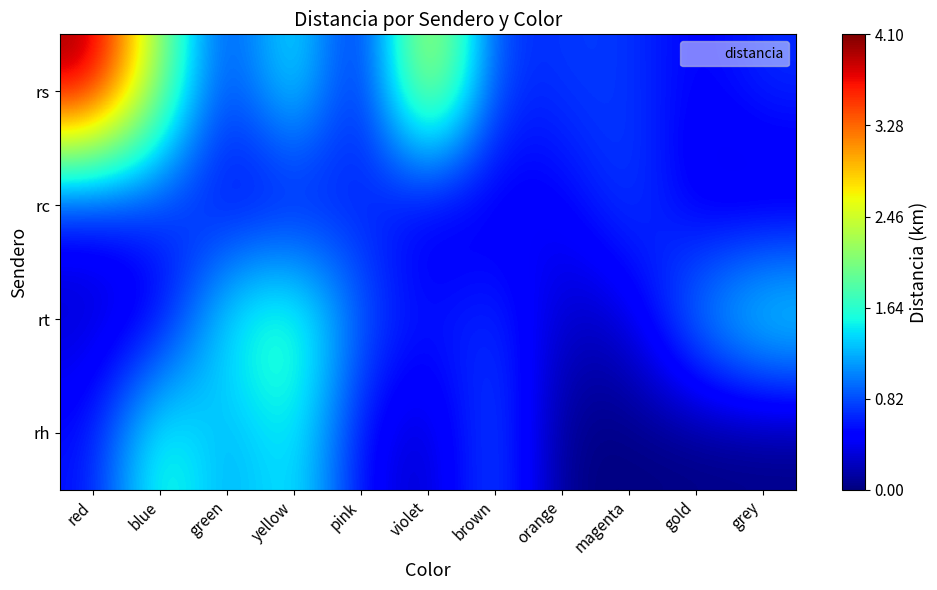

List the series in order of their peak value, highest first.

rs, rt, rh, rc